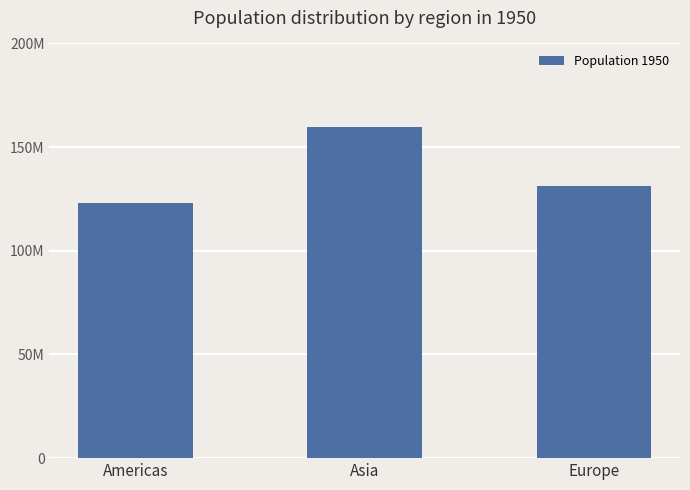

Rank the categories by value from highest to lowest.

Asia, Europe, Americas